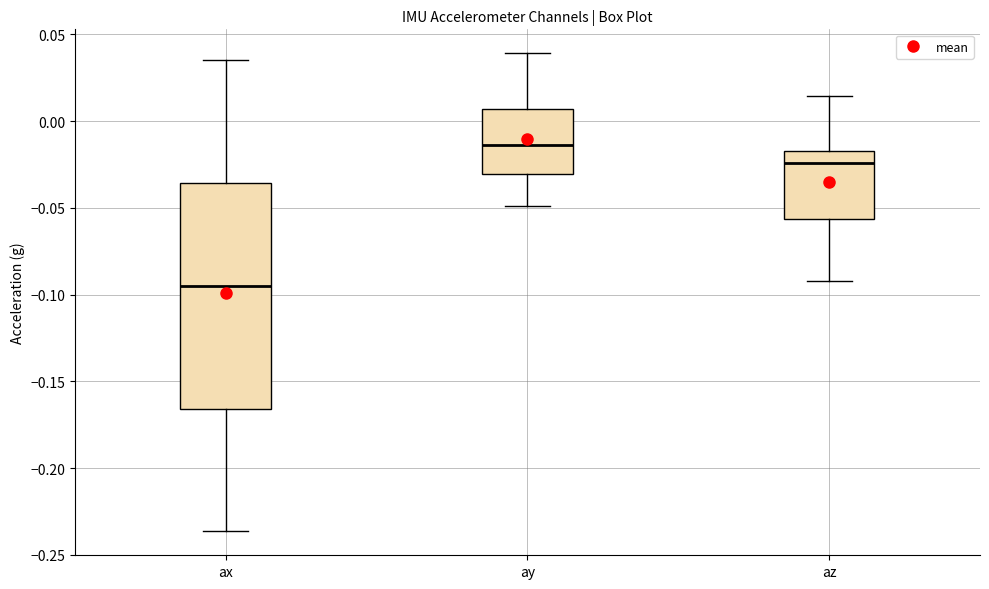

Comparing the boxes themselves (not the whiskers), which one is the tallest?

ax